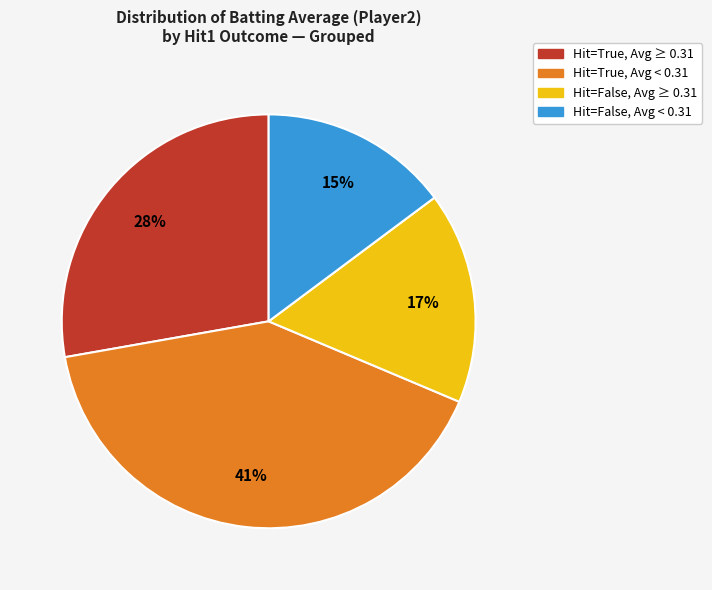

To the nearest percent, what is the difference between the largest and smallest slice percentages?

26%